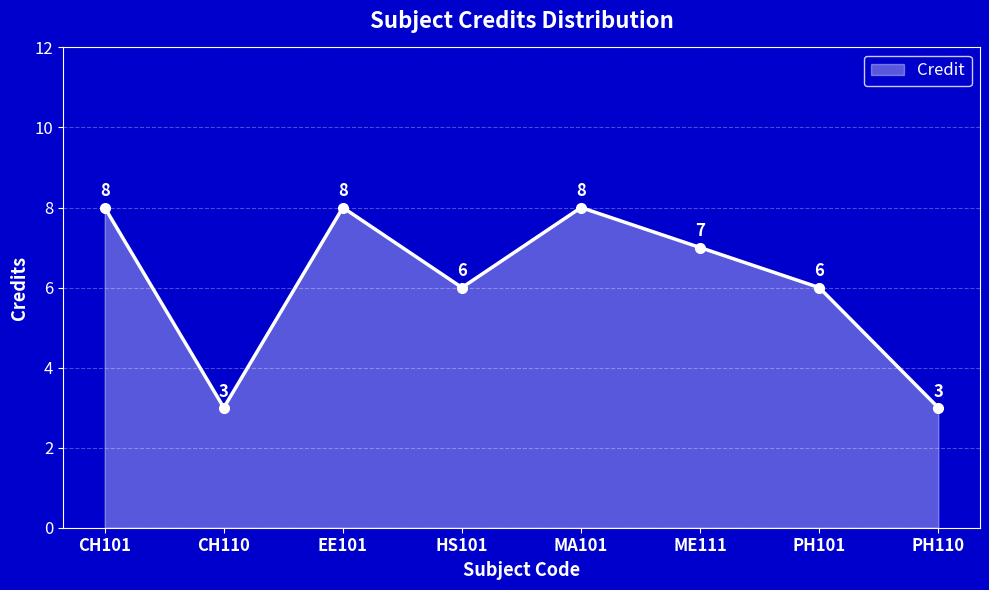

What is the maximum value shown in the chart?

8